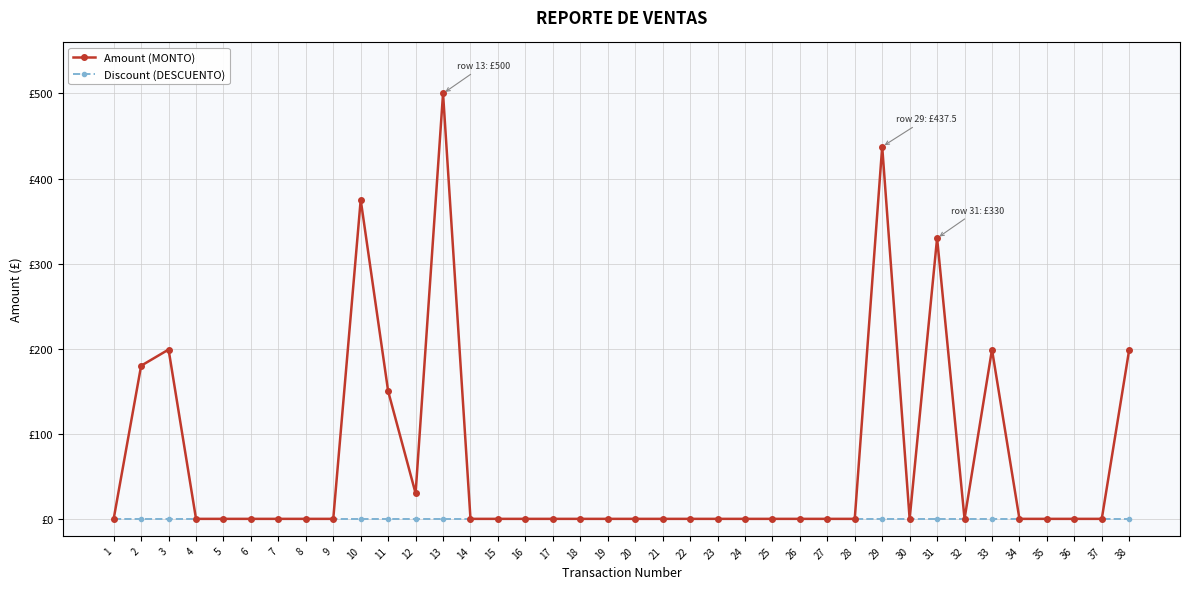

Rank the series by their average value, from highest to lowest.

Amount (MONTO), Discount (DESCUENTO)